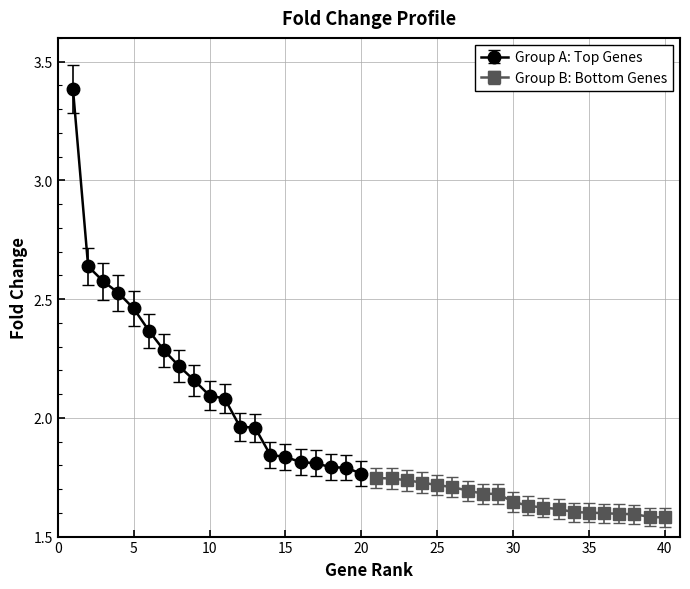

How many data points does each series have?

20